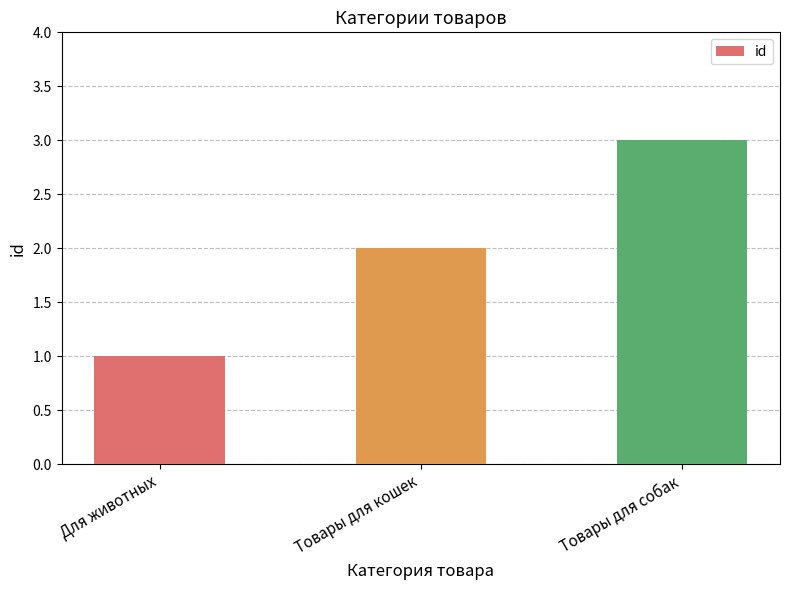

What is the change in value from Для животных to Товары для кошек?

+1